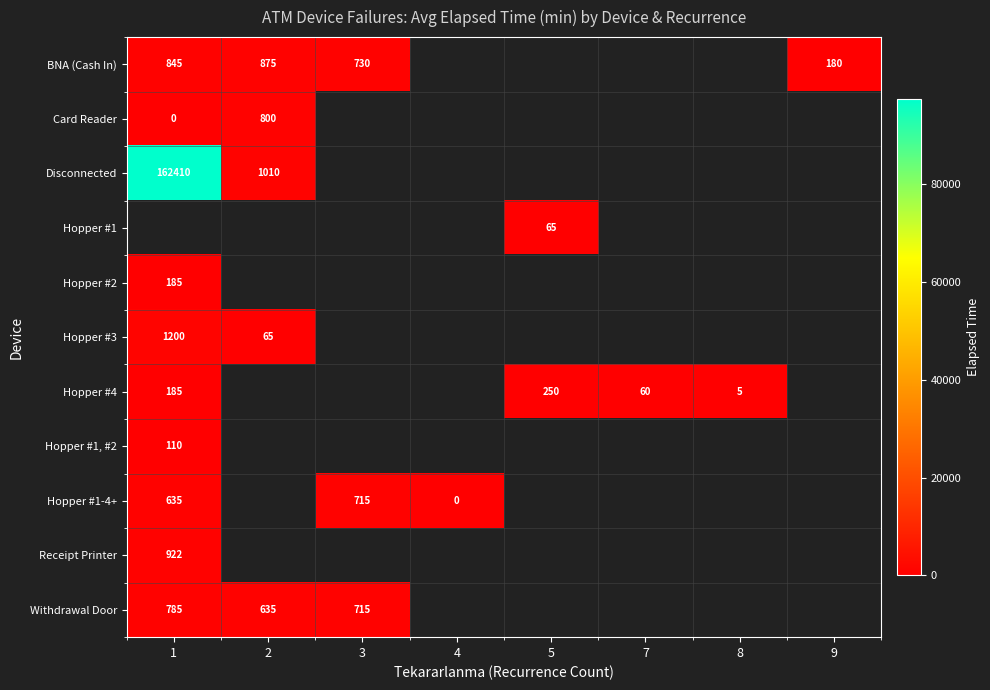

True or false: Hopper #4 has a value of 38 at 7.

False